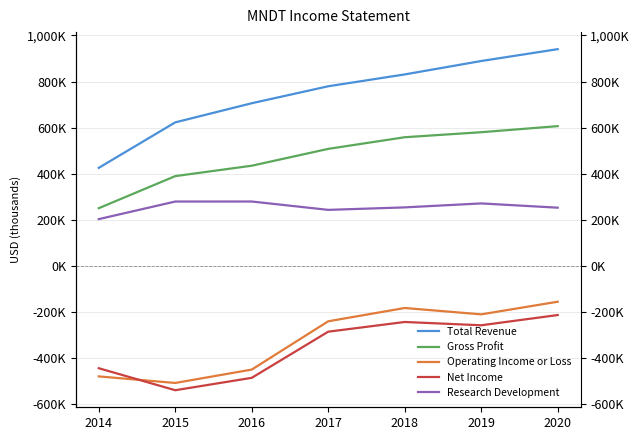

Which has a higher value, 2017 or 2015?

2017